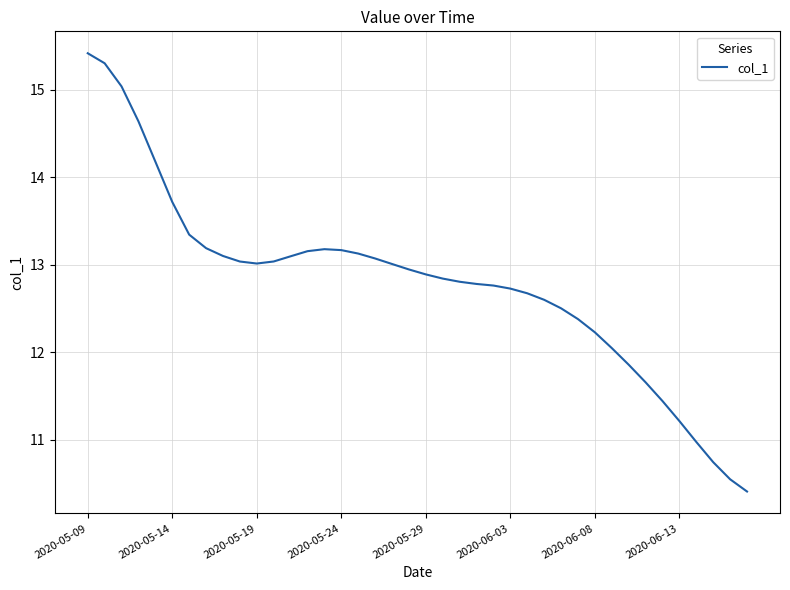

How many lines are shown in the chart?

1